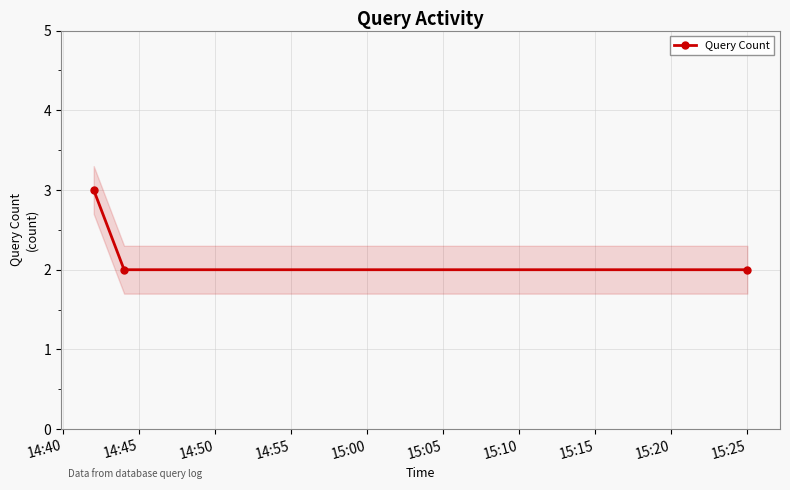

The chart shows a value of 1 at 15:25. True or false?

False